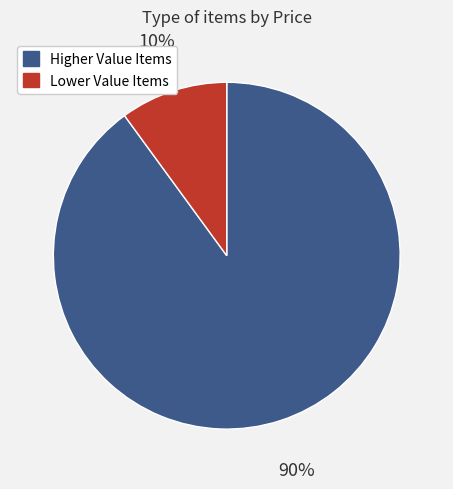

Is the sum of Lower Value Items and Higher Value Items greater than half?

Yes